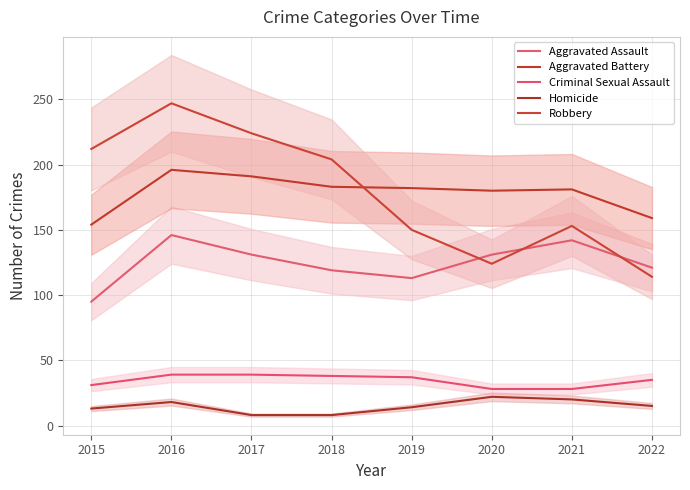

How many values in the Robbery series are below 204?

4